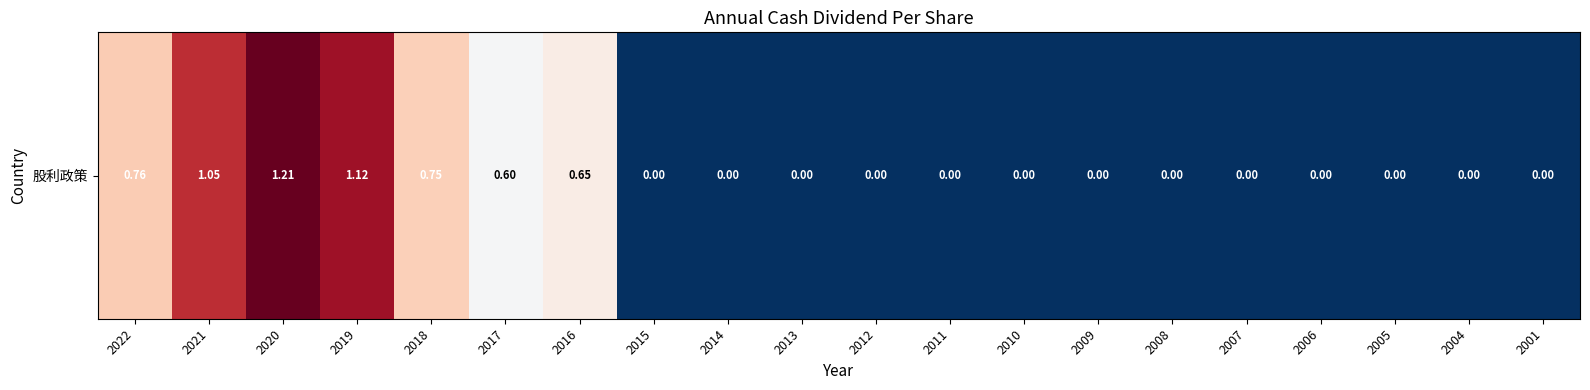

What is the change in value from 2020 to 2007?

-1.2